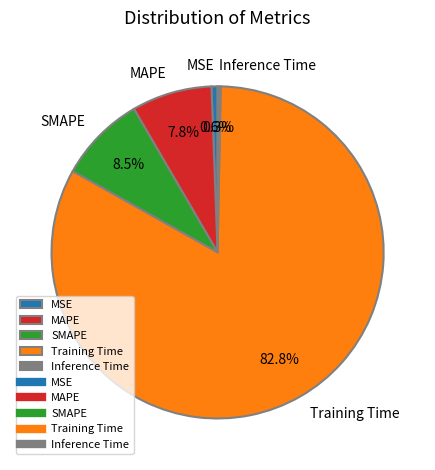

To the nearest percent, what percentage of the pie is Training Time?

83%